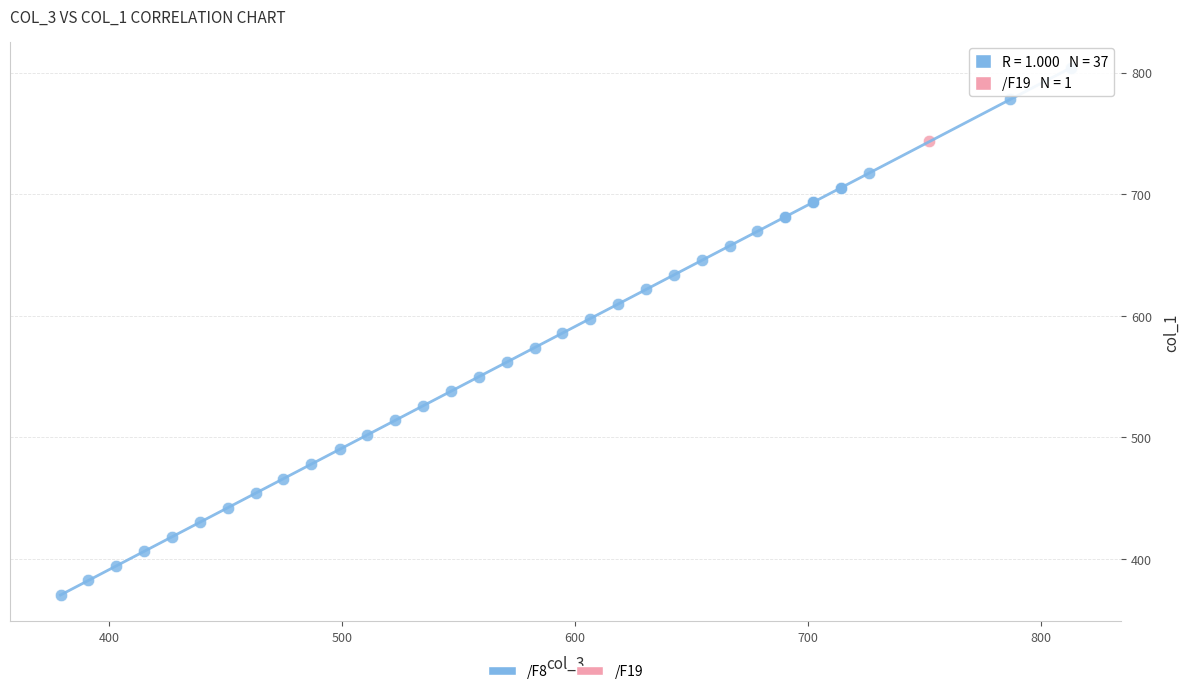

What are all the series names shown in the legend?

/F8, /F19